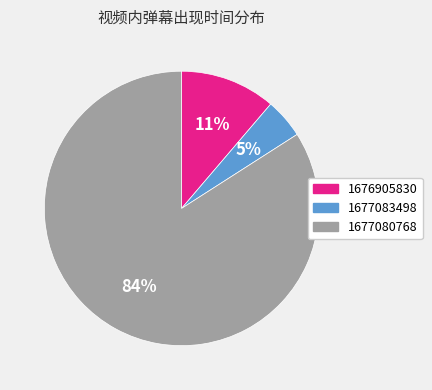

To the nearest percent, what portion does 1677083498 represent?

5%